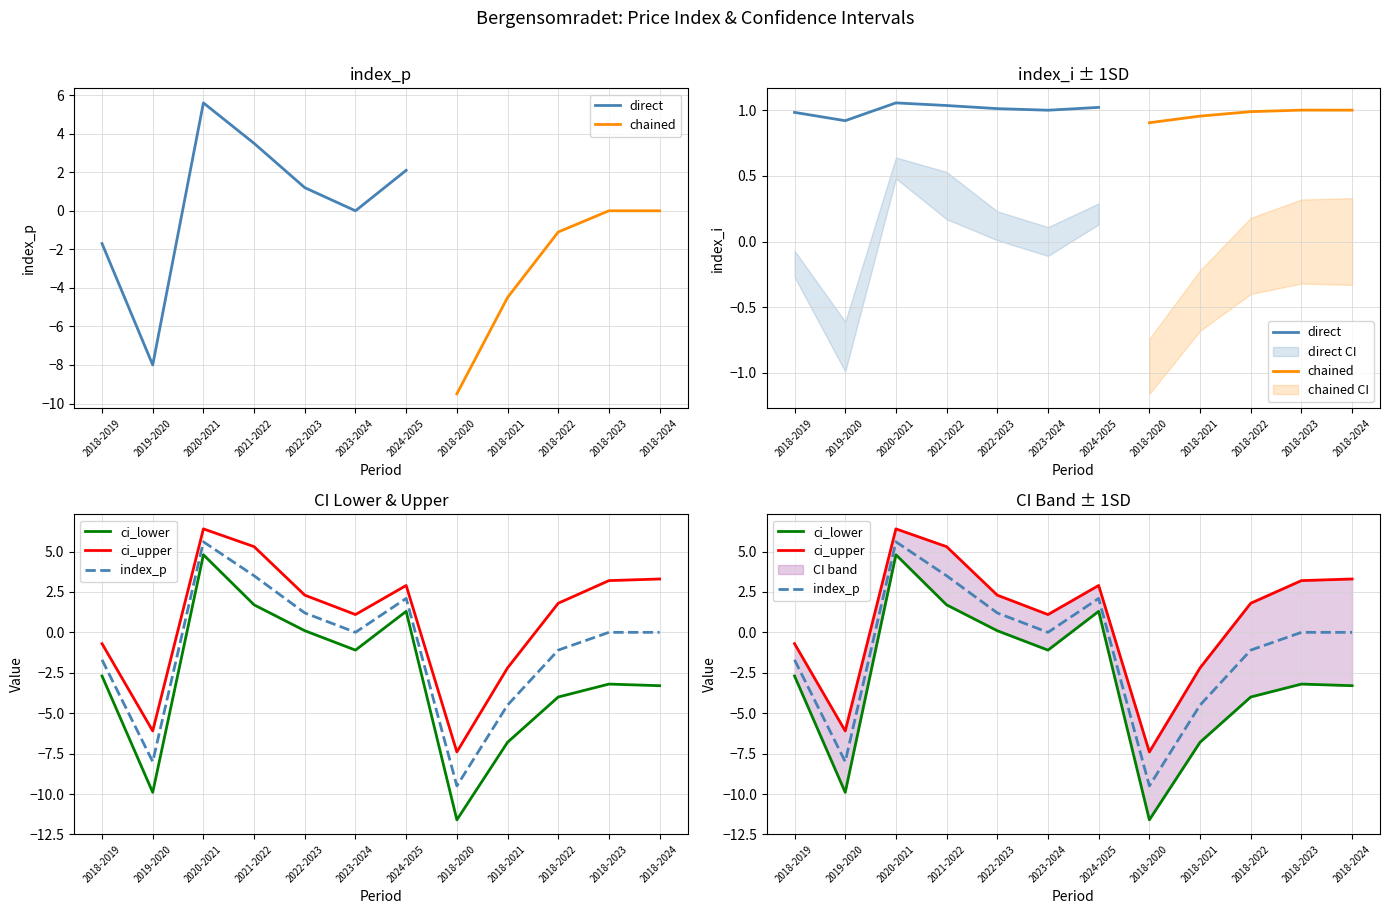

Does the chart have visible grid lines?

Yes